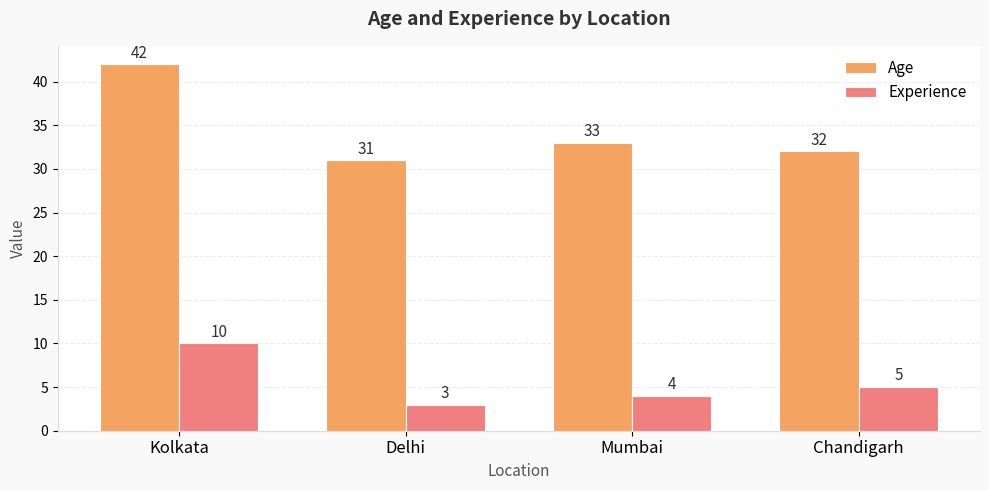

Which series has the largest range (max minus min)?

Age